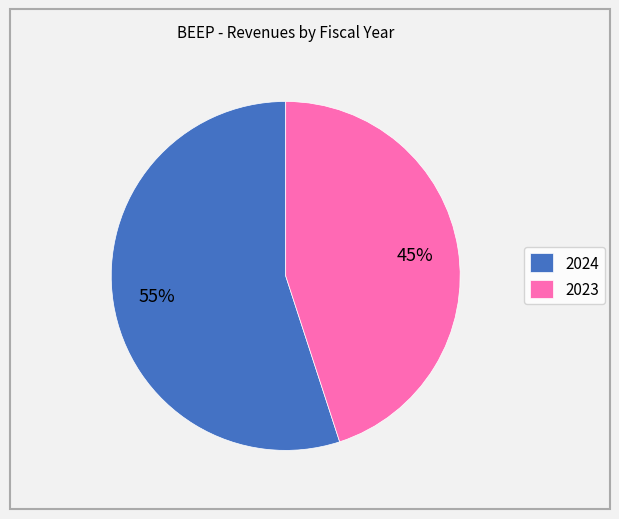

Which category has the biggest portion of the pie?

2024